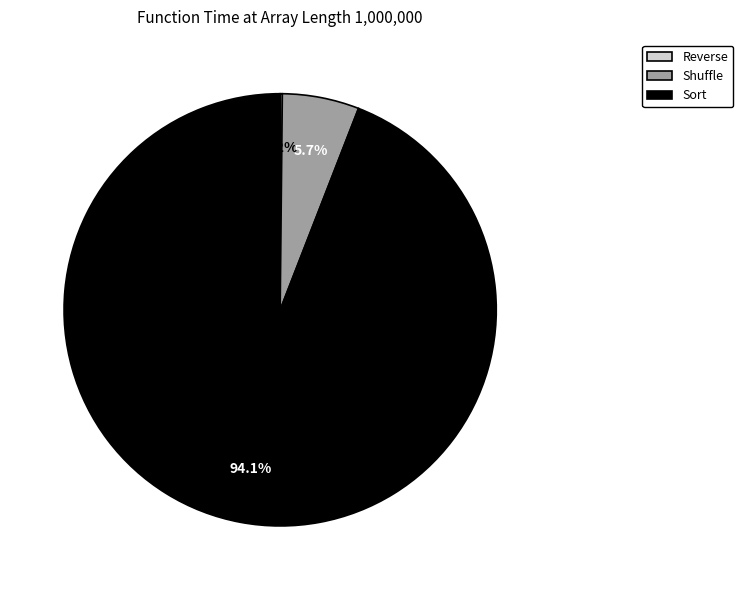

Is there a majority slice in this chart?

Yes